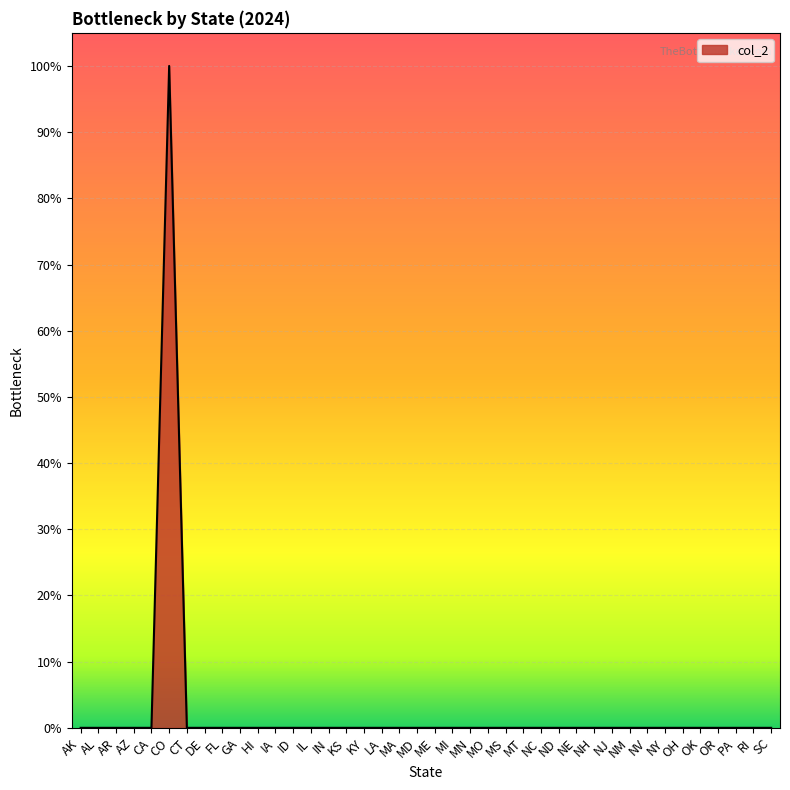

Is this an area chart (filled region under the line)?

Yes